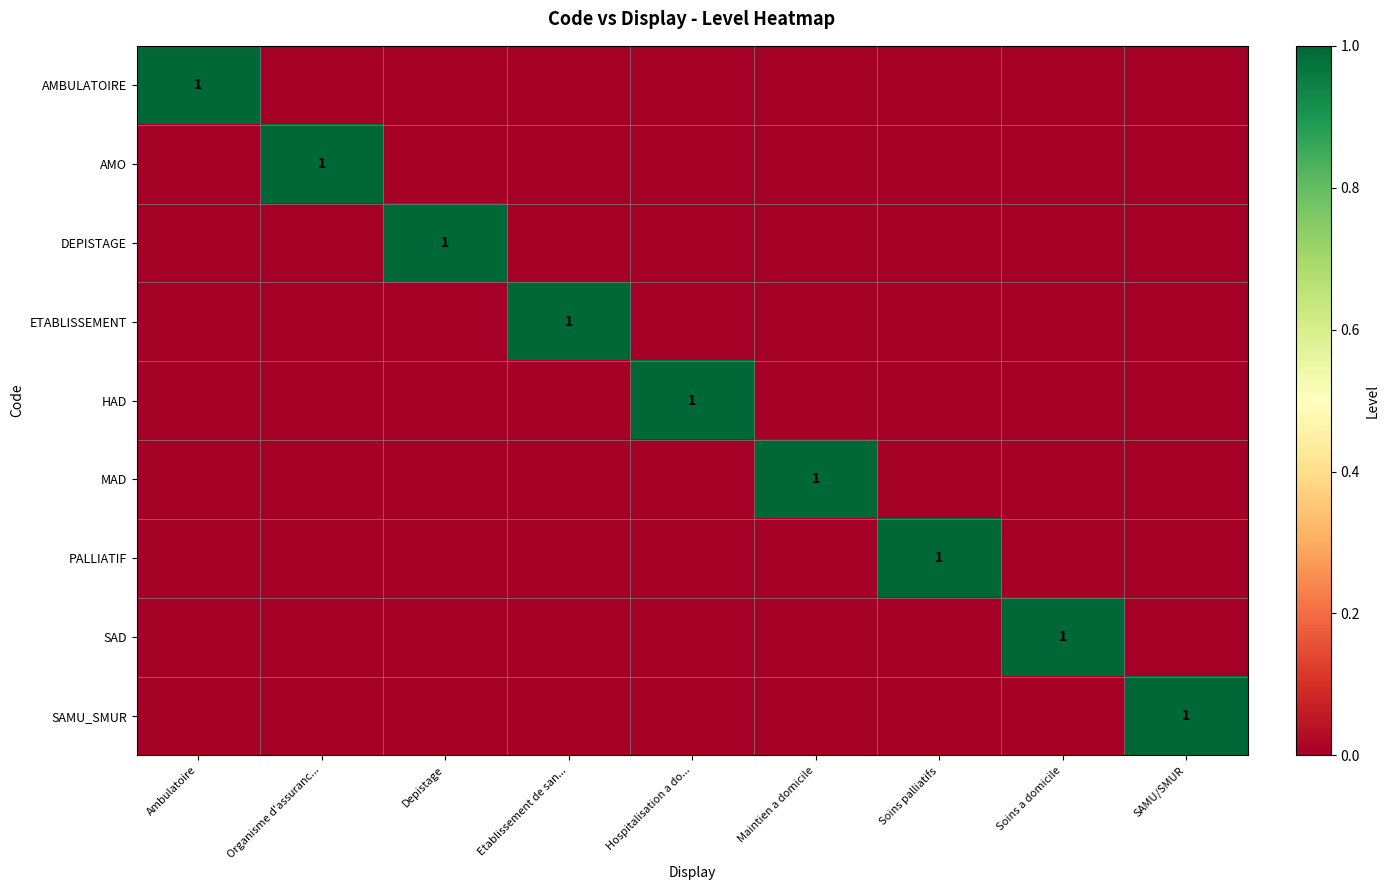

List the series in order of their peak value, highest first.

AMBULATOIRE, AMO, DEPISTAGE, ETABLISSEMENT, HAD, MAD, PALLIATIF, SAD, SAMU_SMUR